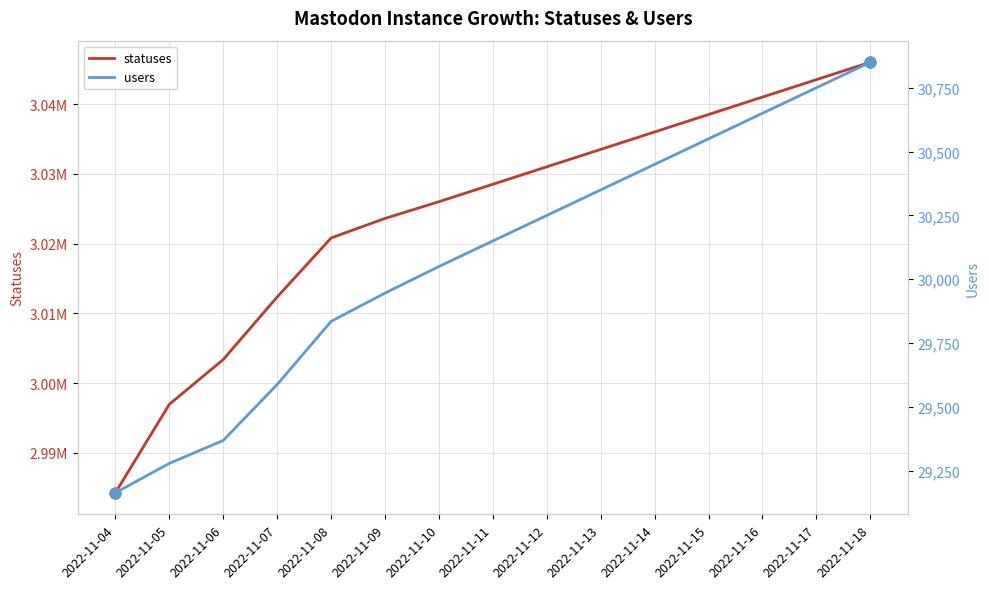

At how many categories does at least one series exceed 2490144?

15